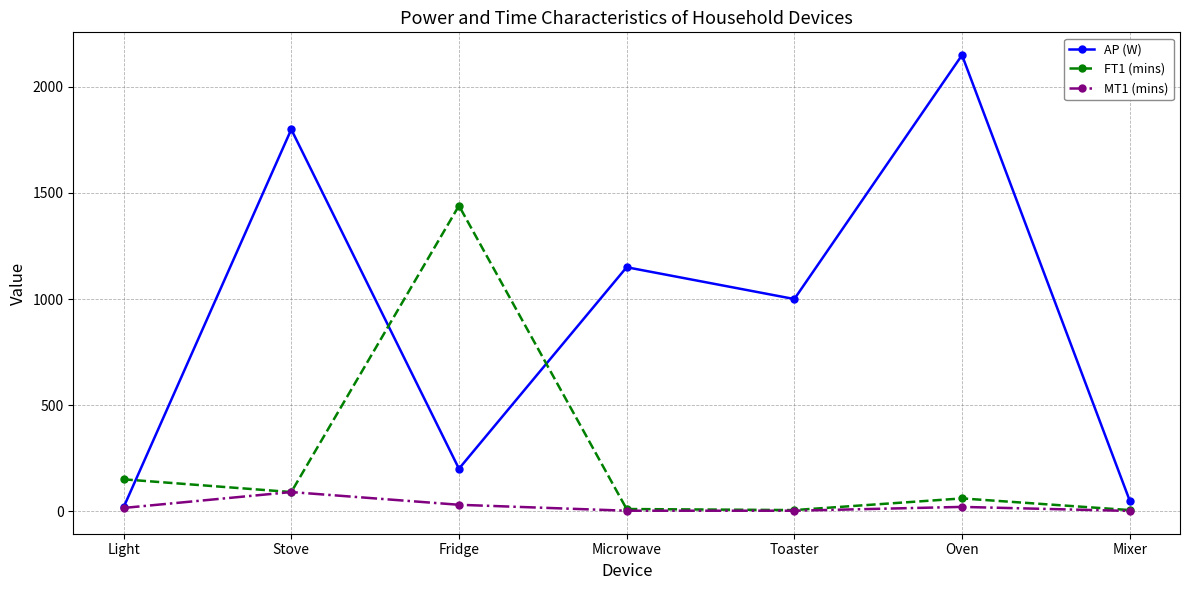

Does the chart have visible grid lines?

Yes